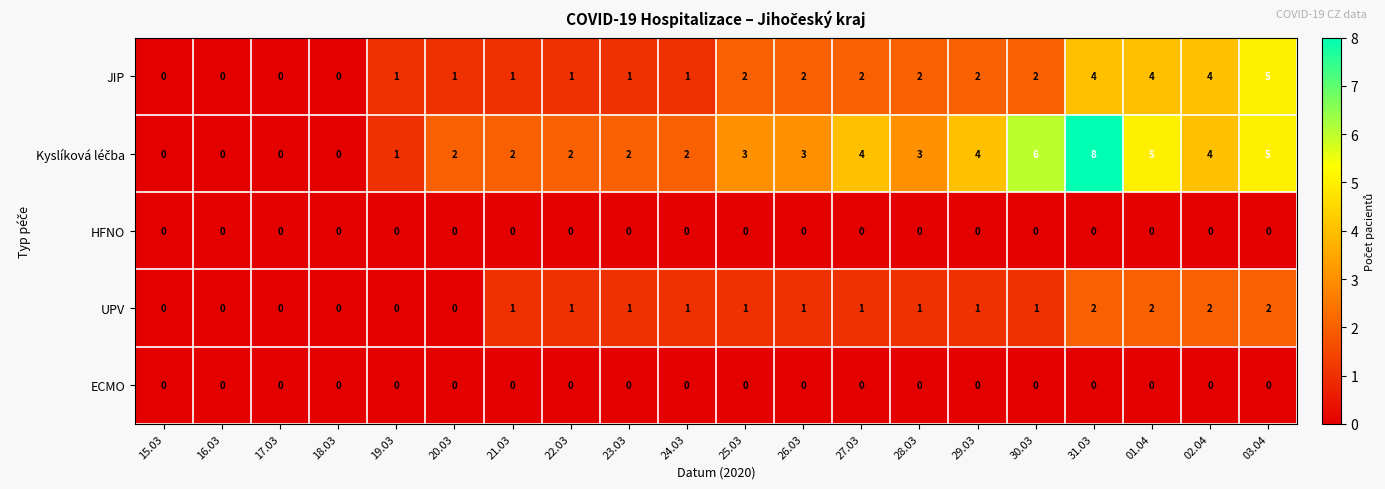

Is the value of JIP at 30.03 greater than the value of ECMO at 15.03?

Yes